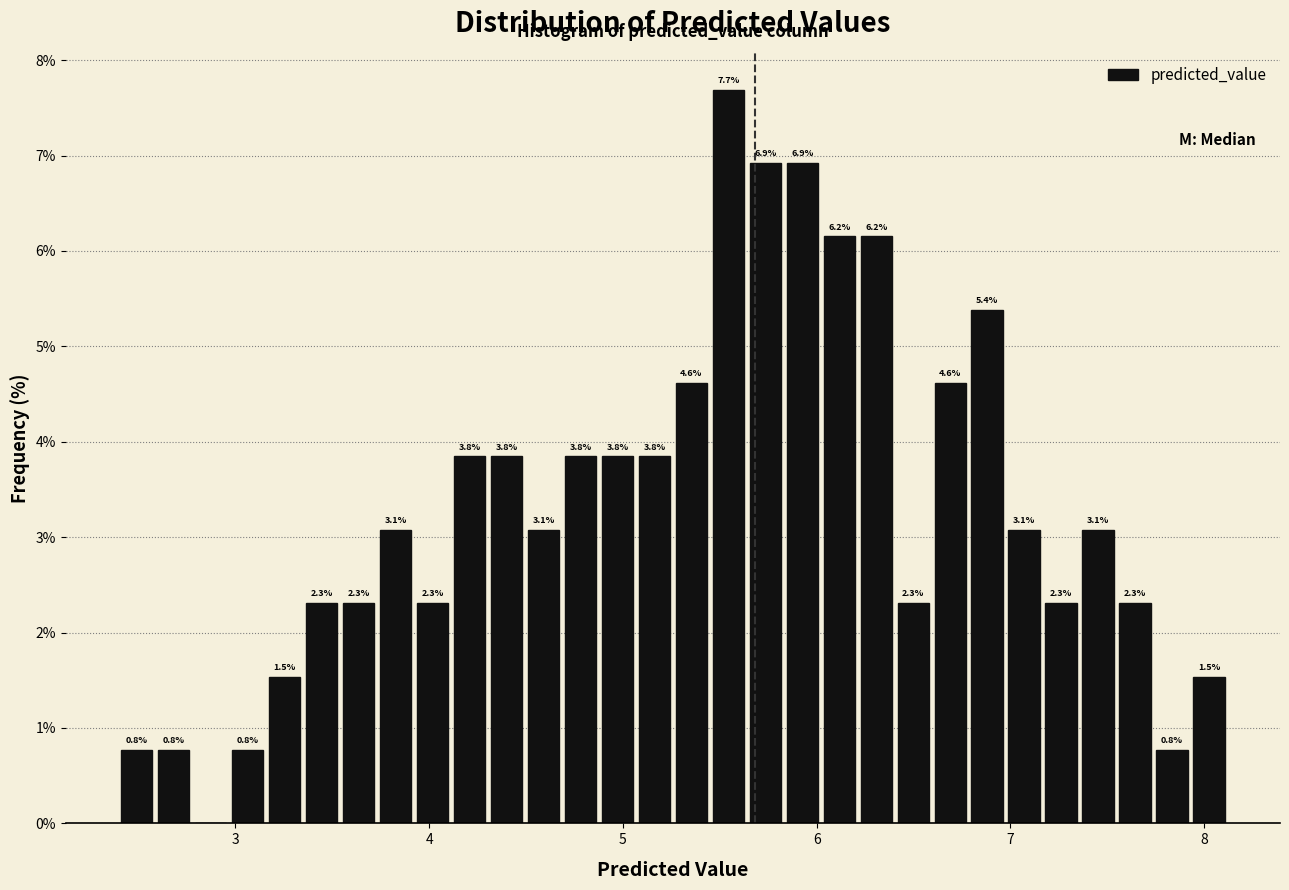

Around what value on the x-axis is the tallest bar? Give the approximate position of its centre, as read against the axis.

5.5